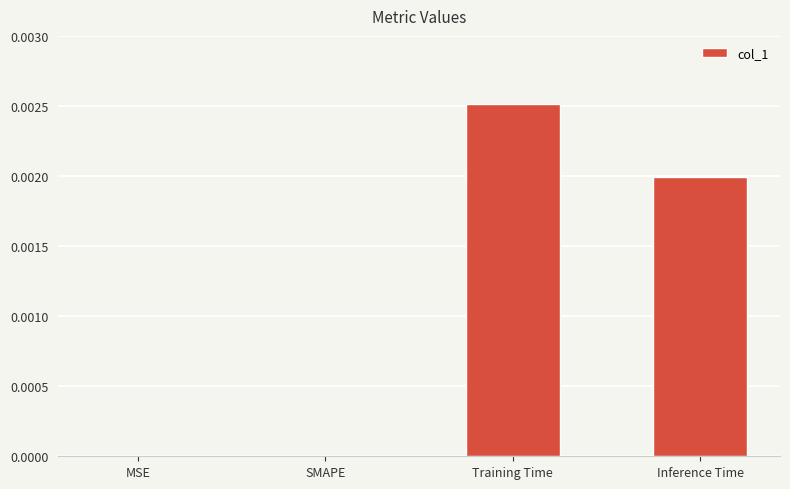

Which category has the highest value across all series?

Training Time